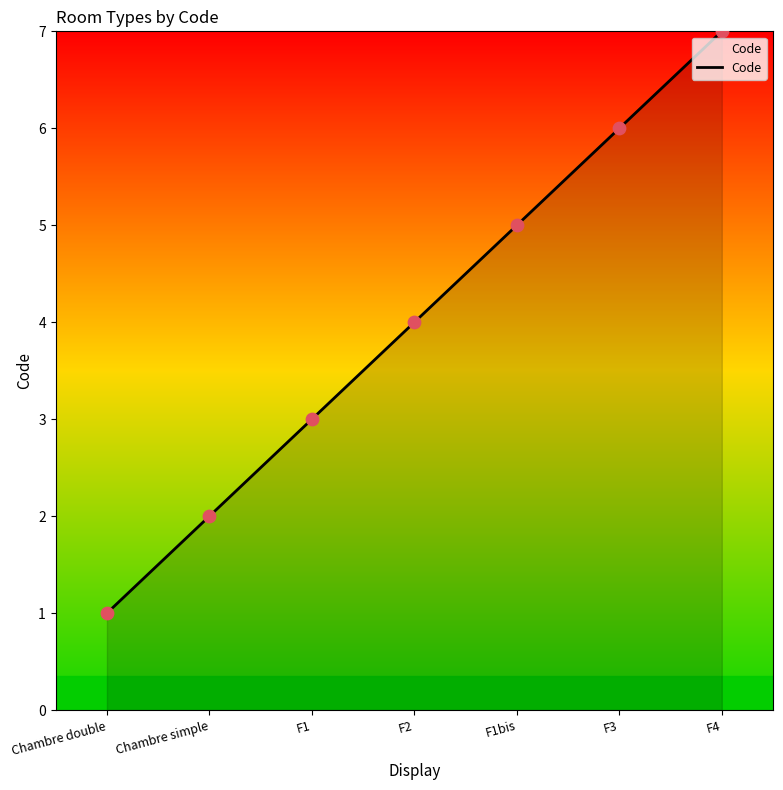

What is the change in value from F2 to F3?

+2